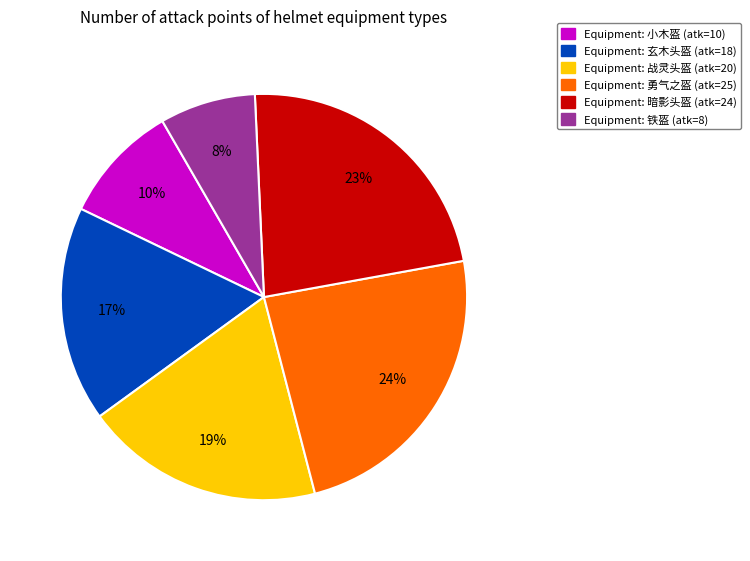

Is there a majority slice in this chart?

No